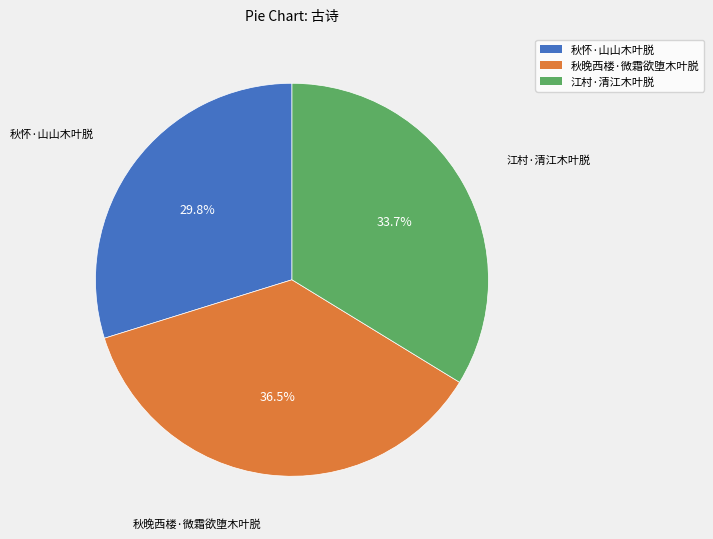

Is there any slice that represents more than half of the pie?

No